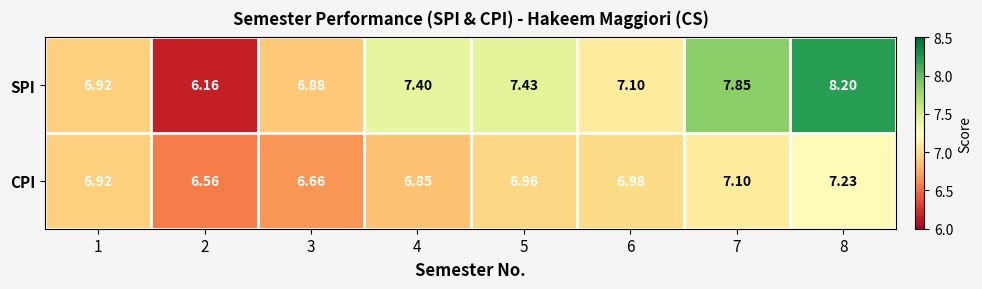

List the series in order of their overall mean, lowest first.

CPI, SPI